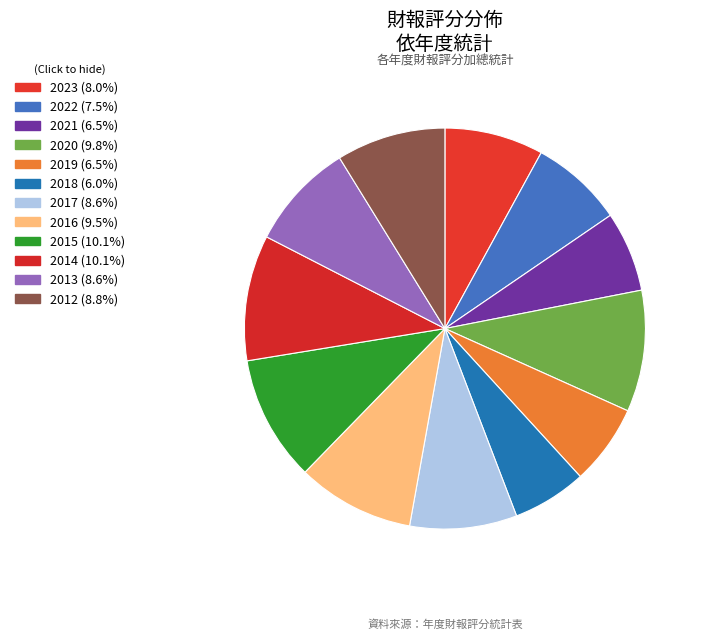

Which has a higher value, 2020 or 2016?

2020